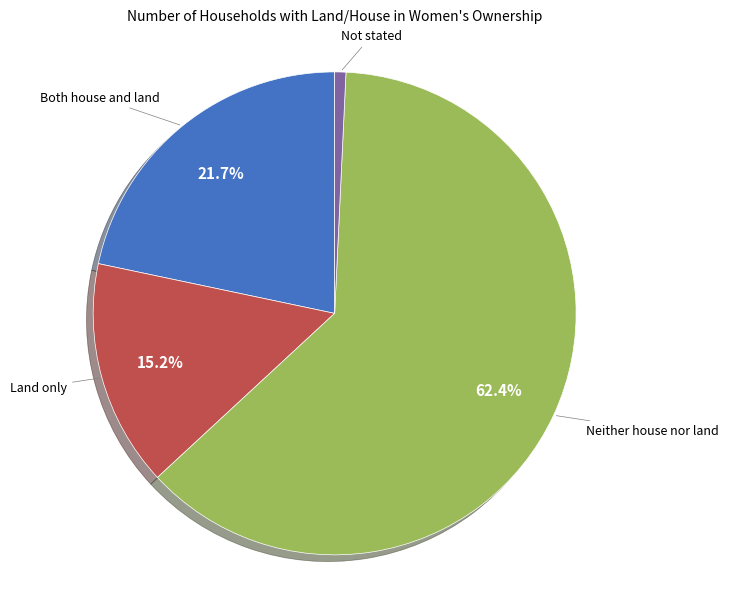

To the nearest percent, what is the difference between the largest and smallest slice percentages?

62%